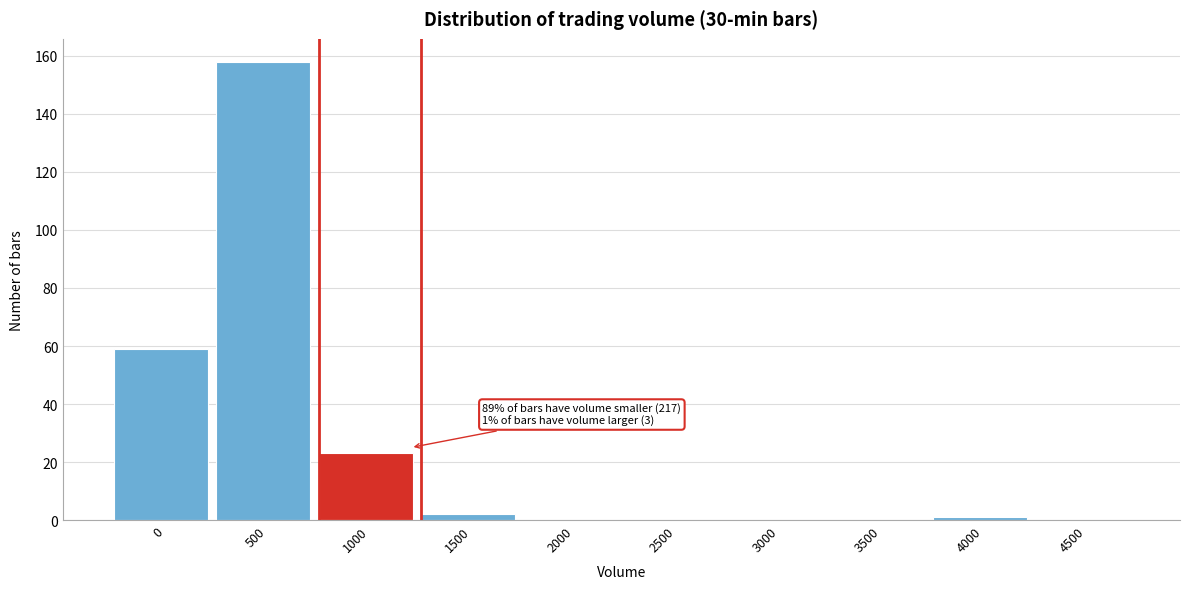

Reading left to right, list all the values displayed in this chart.

0=59	500=158	1000=23	1500=2	2000=0	2500=0	3000=0	3500=0	4000=1	4500=0